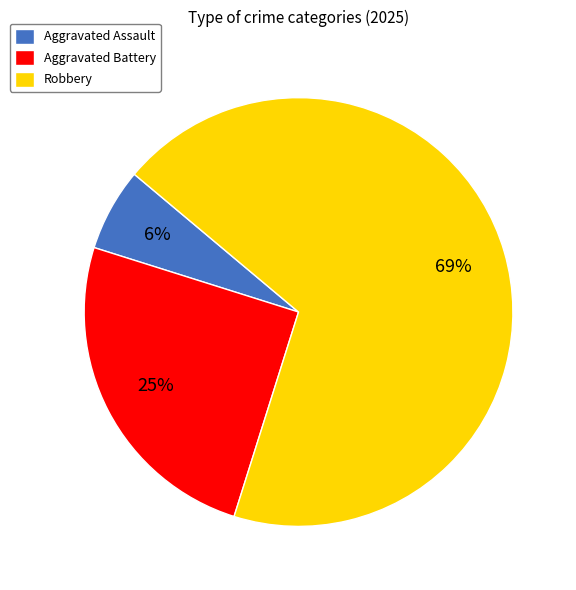

To the nearest percent, what percentage of the pie is Robbery?

69%